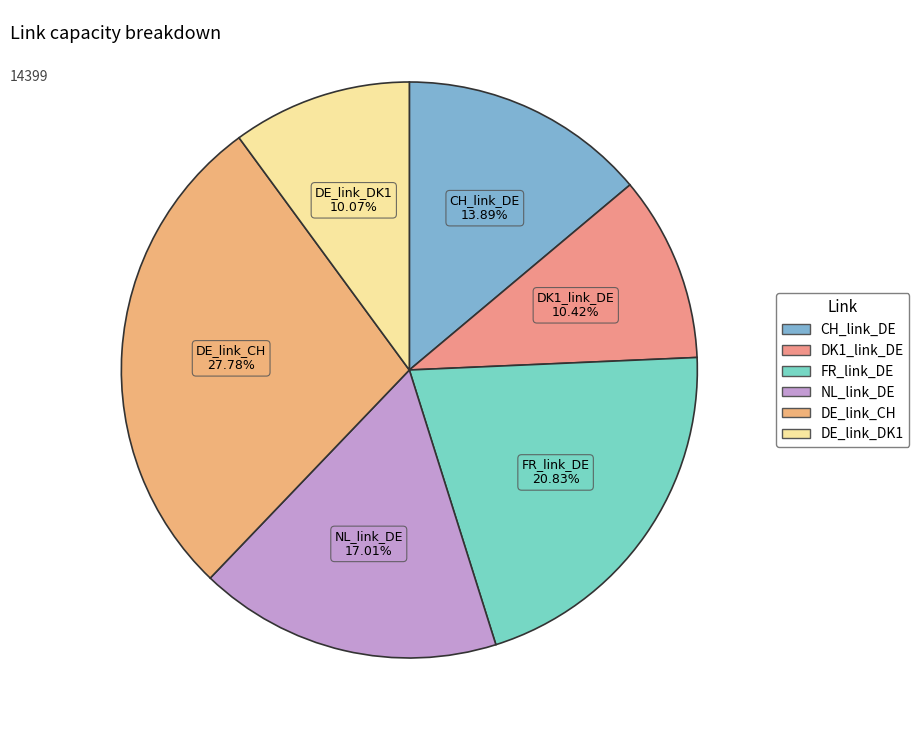

True or false: DE_link_CH accounts for 28% of the total.

True